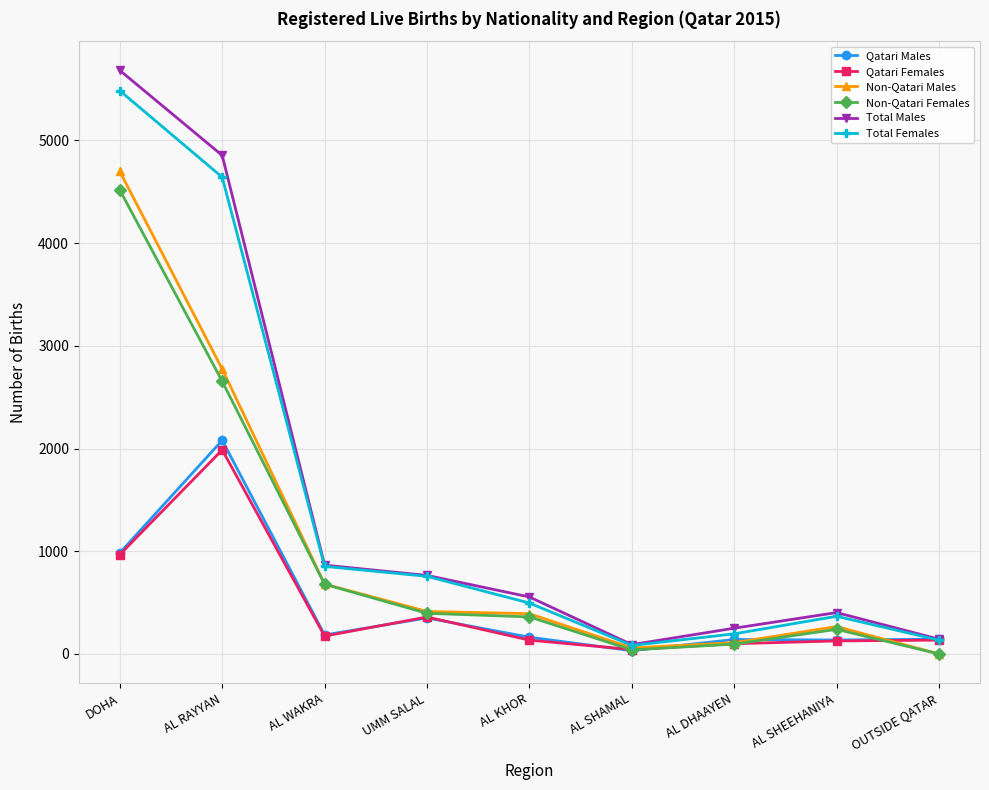

What is the difference between the highest and lowest values at UMM SALAL?

414